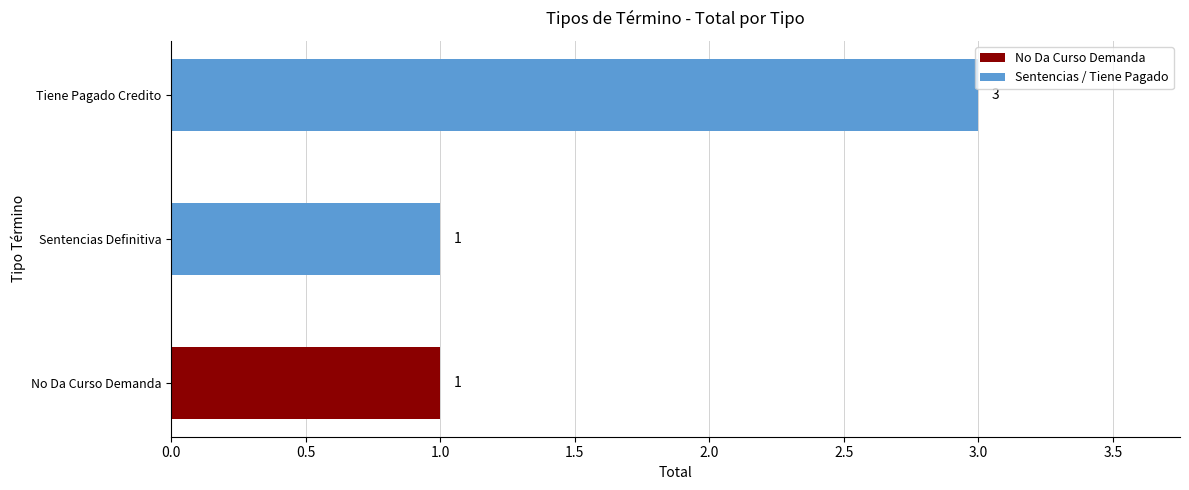

What is the average value?

2